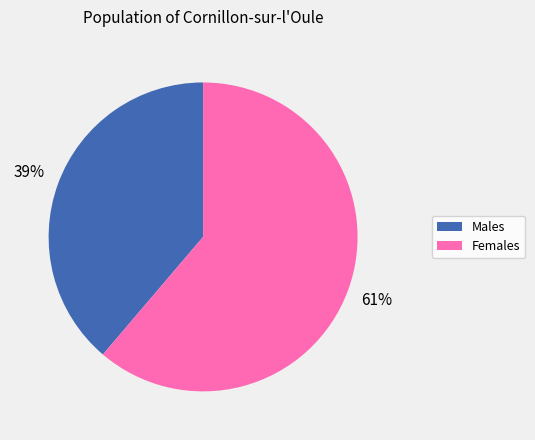

Which category has the smallest portion of the pie?

Males